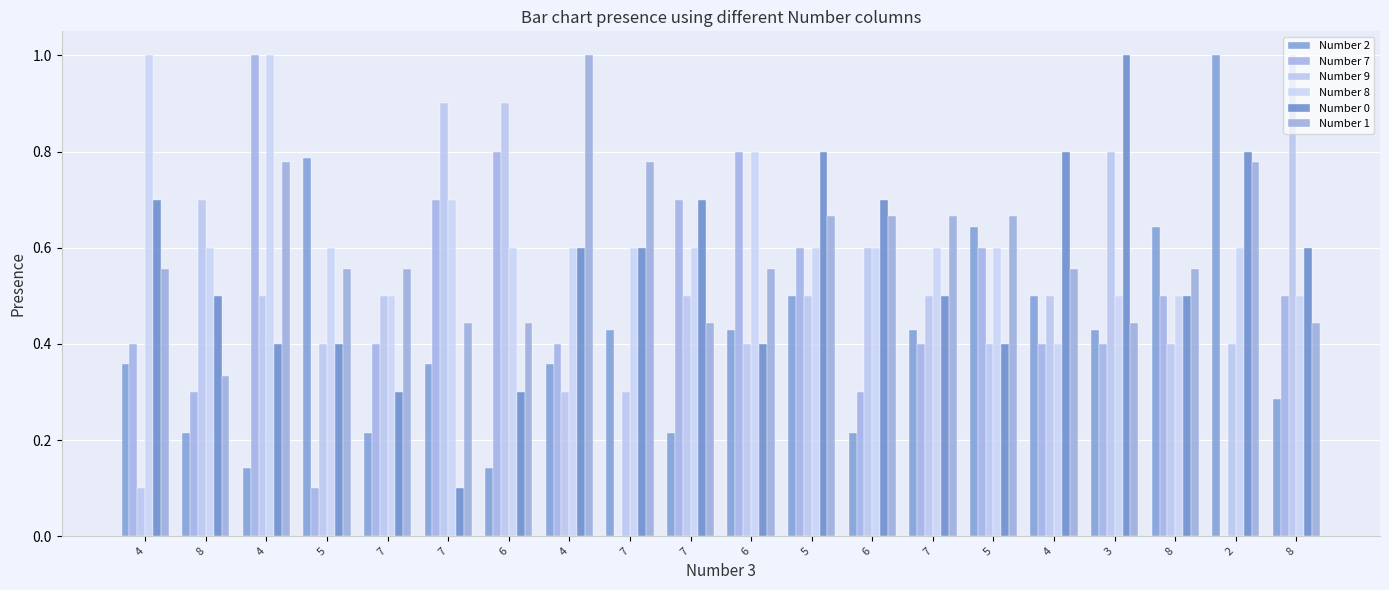

How many distinct data groups are displayed?

6